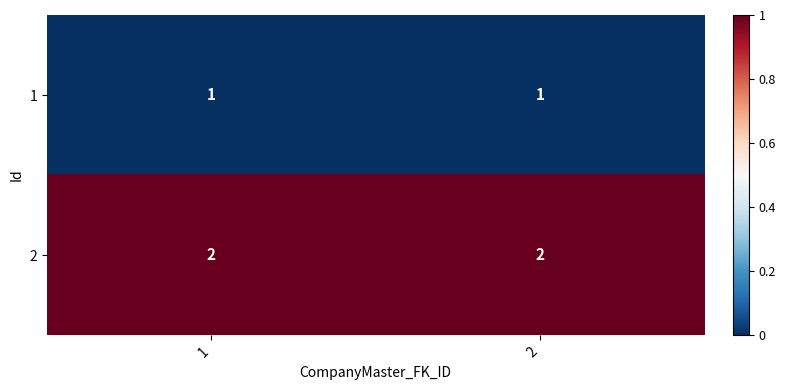

Reading left to right, what are all the values shown in this chart?

1: 1=1	2=1
2: 1=2	2=2